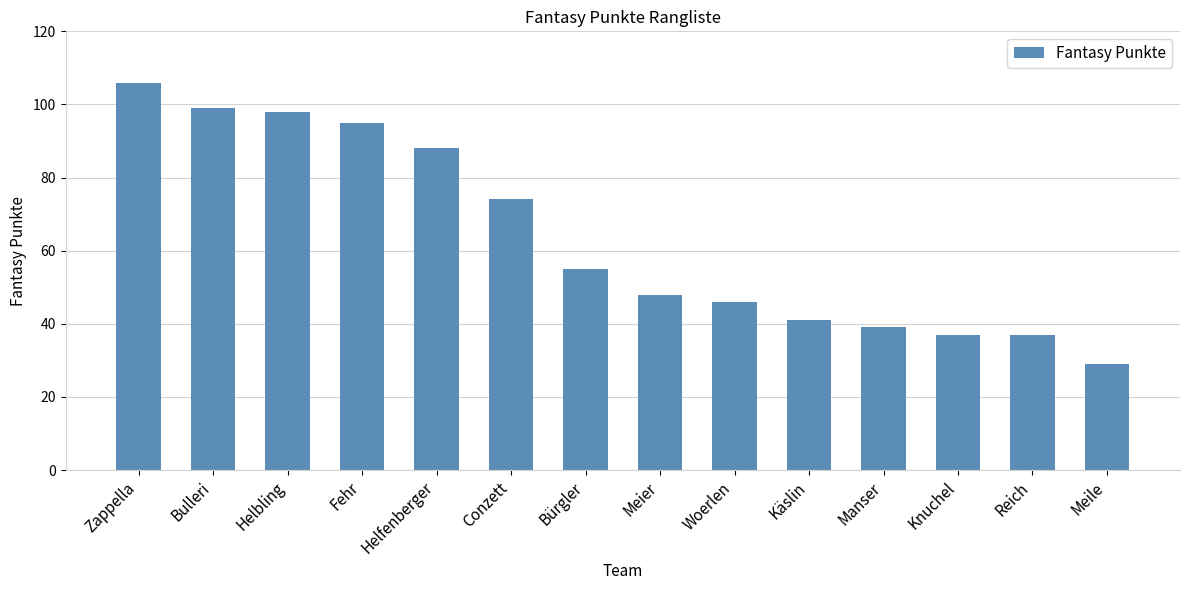

How many distinct data groups are displayed?

1